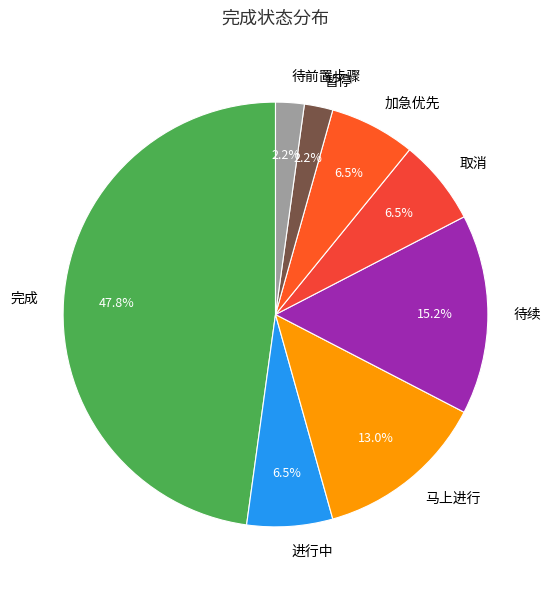

Which slice is the largest?

完成